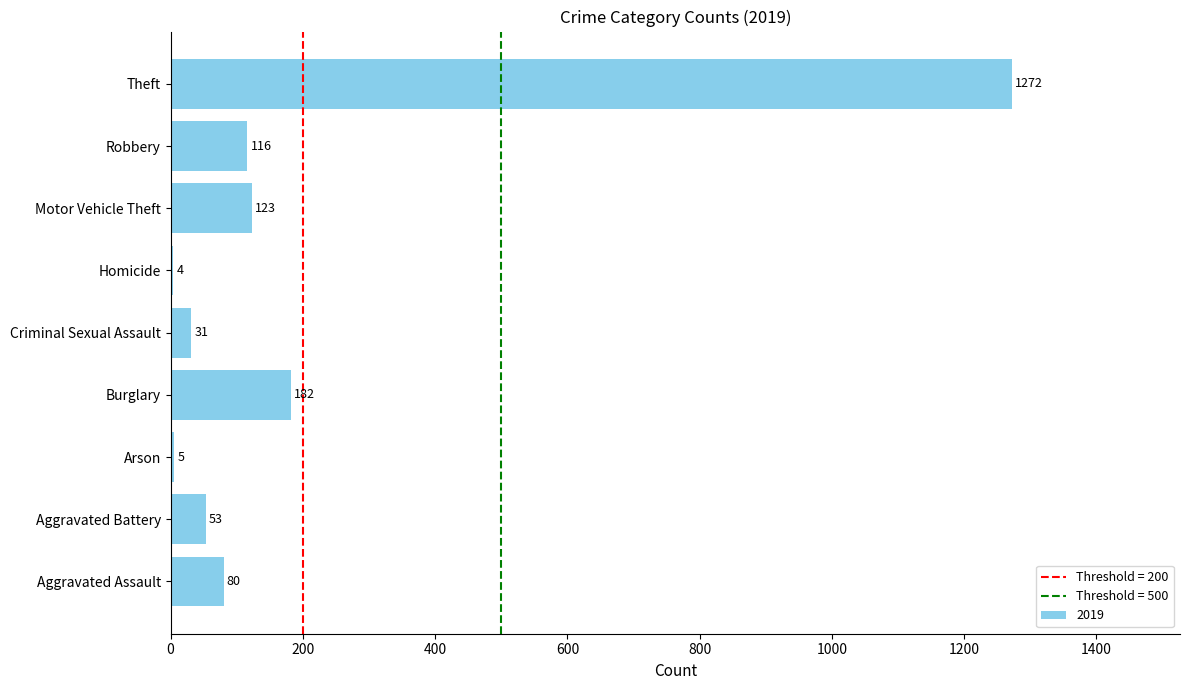

Reading bottom to top, transcribe all the data shown in this chart.

Aggravated Assault=80	Aggravated Battery=53	Arson=5	Burglary=182	Criminal Sexual Assault=31	Homicide=4	Motor Vehicle Theft=123	Robbery=116	Theft=1272